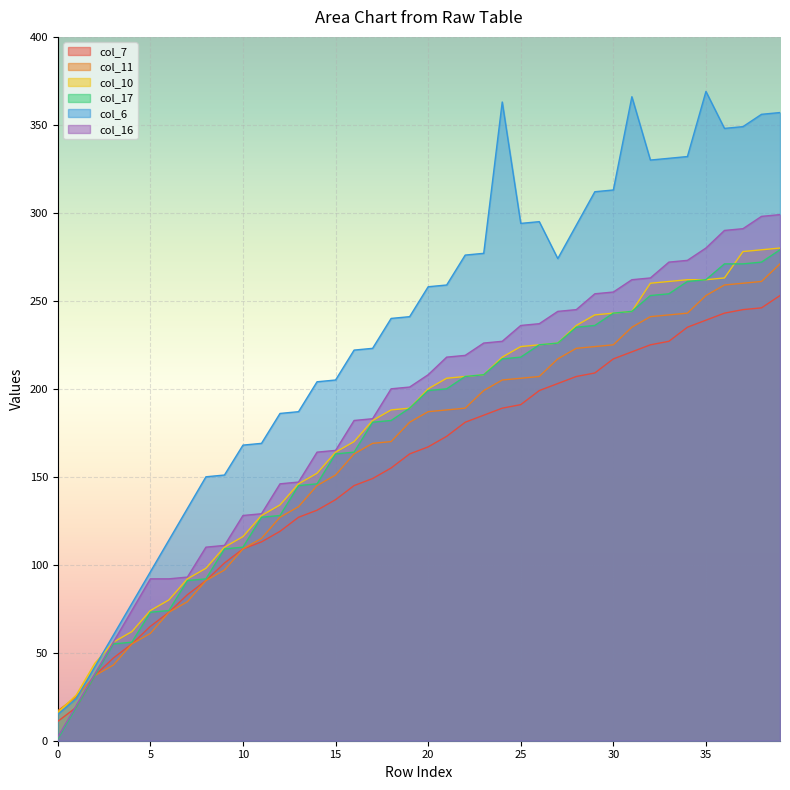

At which category is the sum across all series the highest?

39